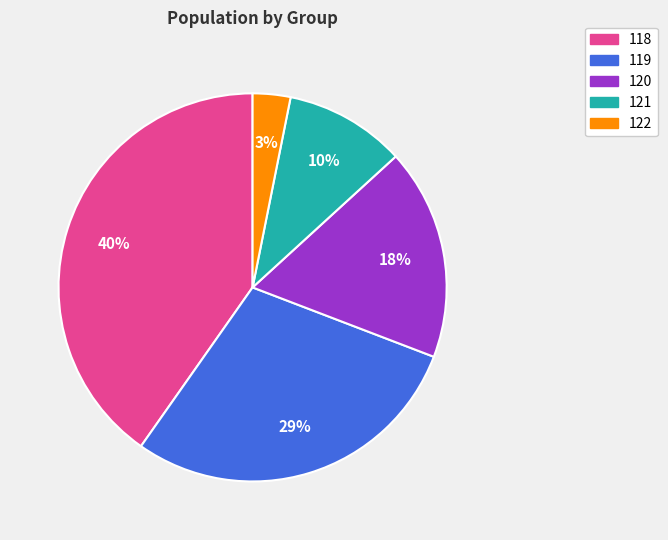

Is the sum of 119 and 118 greater than half?

Yes